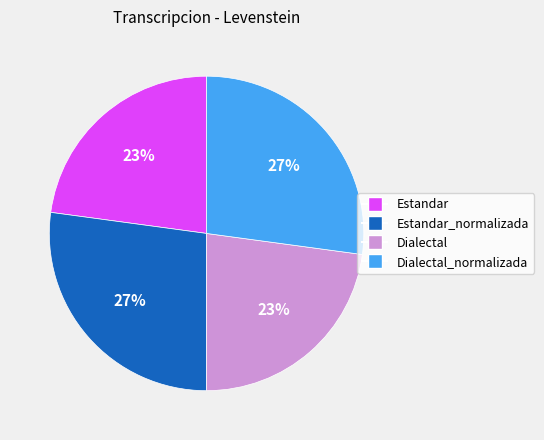

Does any single category account for the majority?

No